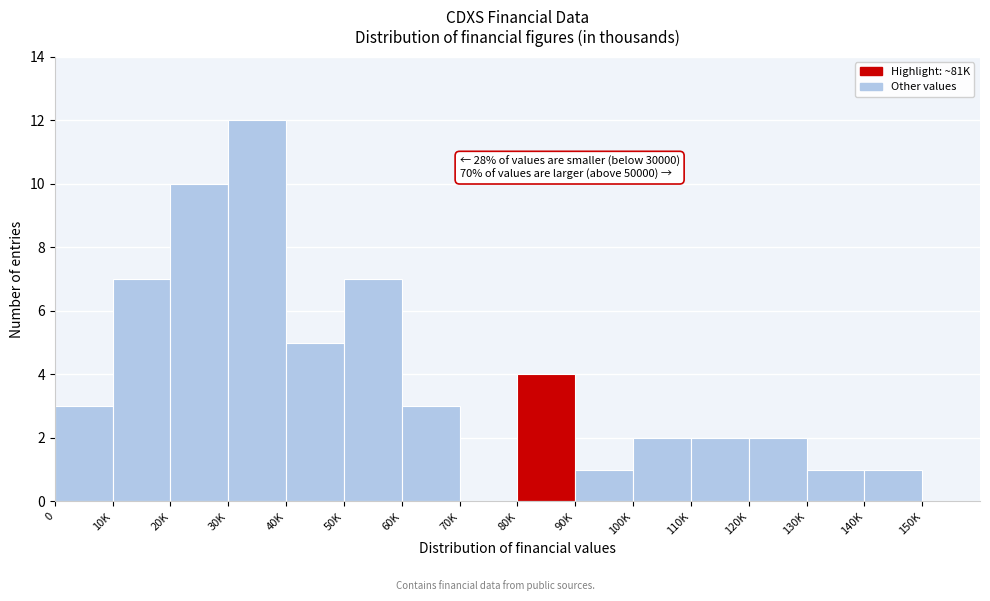

Reading right to left, transcribe all the data shown in this chart.

150K=0	140K=1	130K=1	120K=2	110K=2	100K=2	90K=1	80K=4	70K=0	60K=3	50K=7	40K=5	30K=12	20K=10	10K=7	0=3